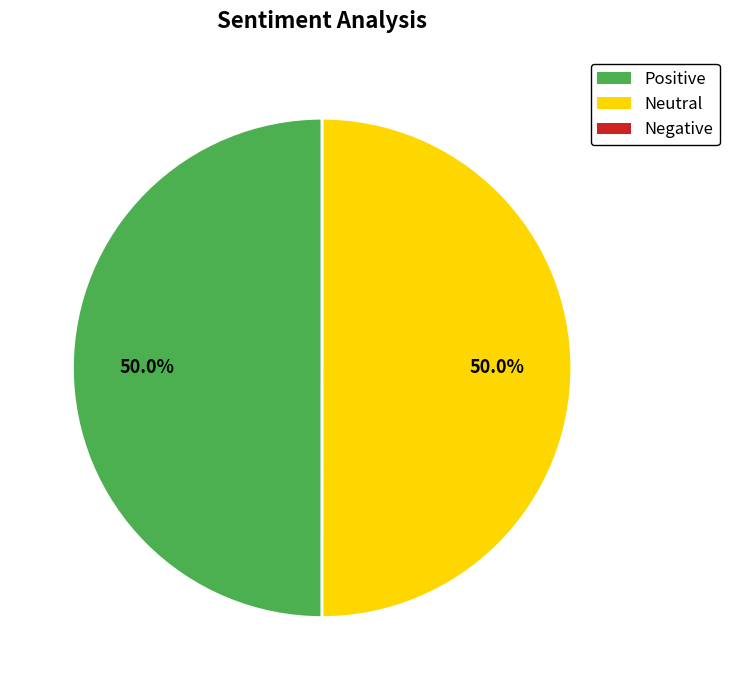

How many segments does this pie chart have?

2